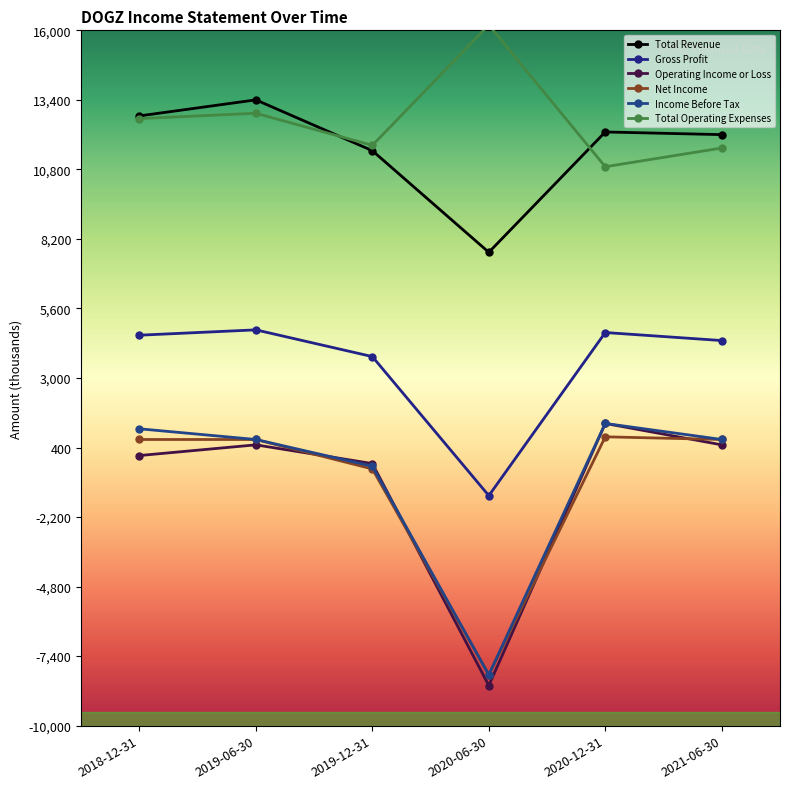

Which series changed the most between 2020-12-31 and 2021-06-30?

Operating Income or Loss